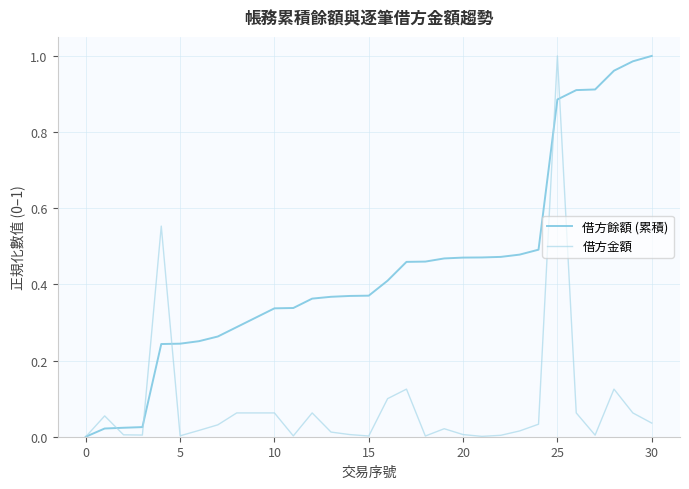

Rank the series by their average value, from lowest to highest.

借方金額, 借方餘額 (累積)